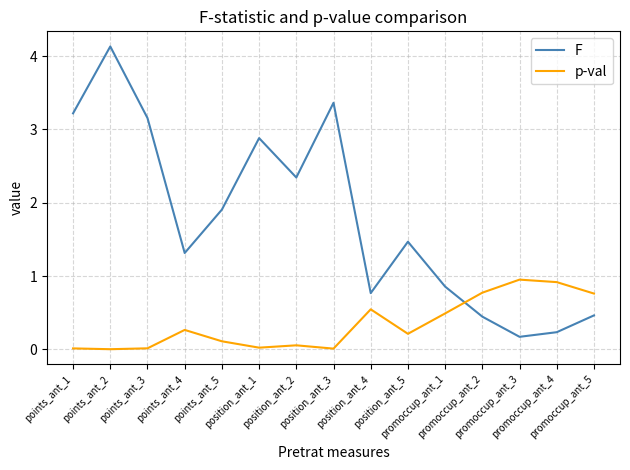

What is the maximum value shown in the chart?

4.1